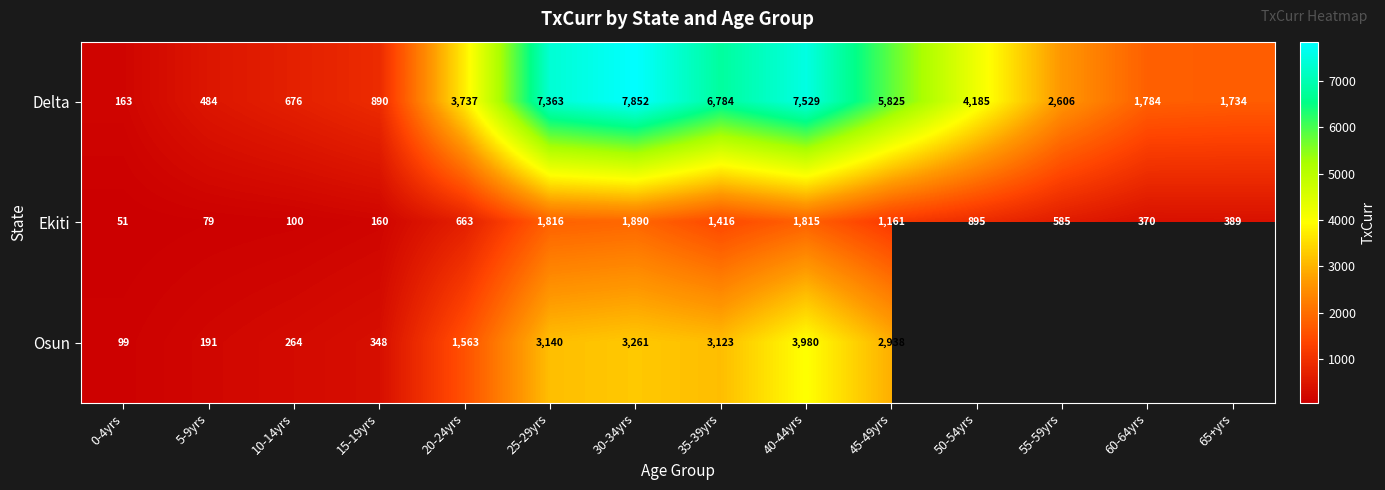

The value of Osun at 10-14yrs is 59. True or false?

False